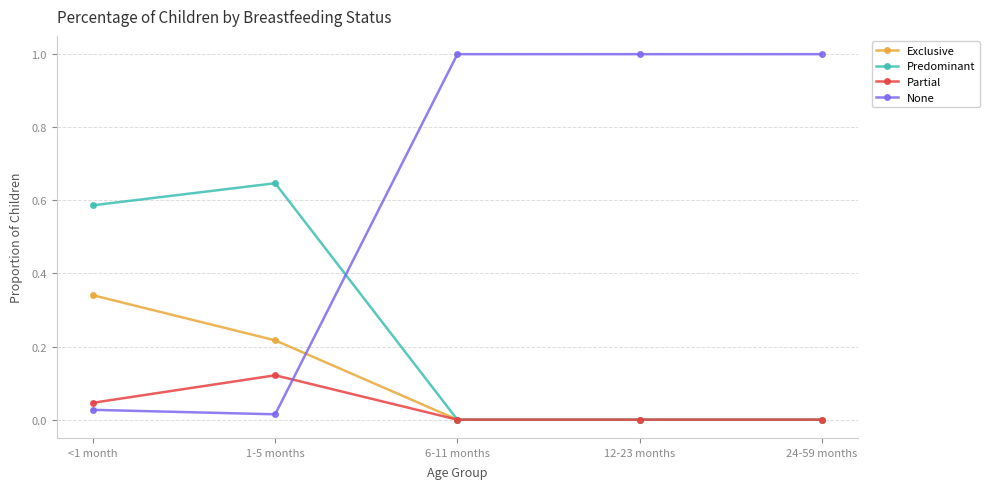

The value of None at 6-11 months is 0.3. True or false?

False